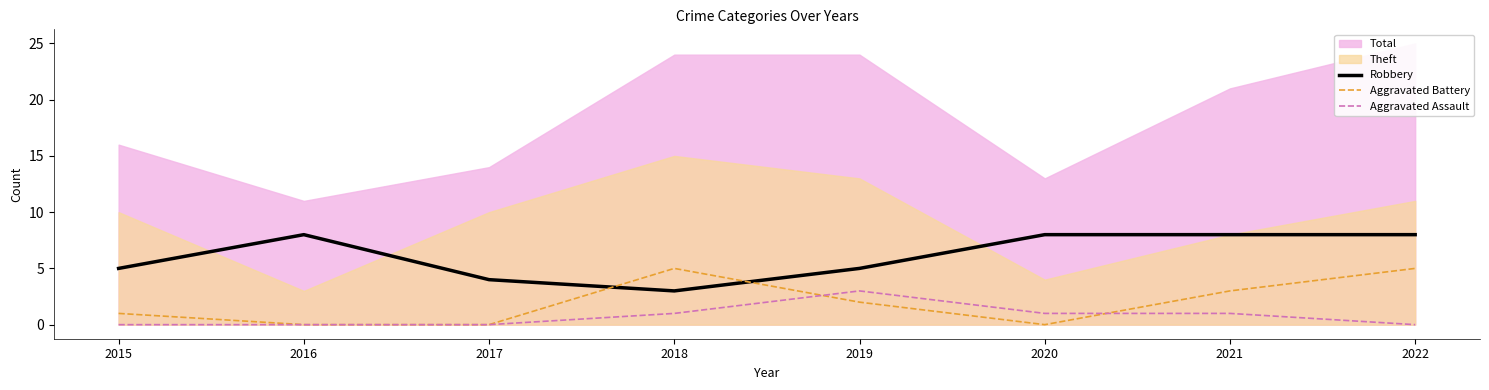

Is it true that Robbery equals 12 at 2016?

False